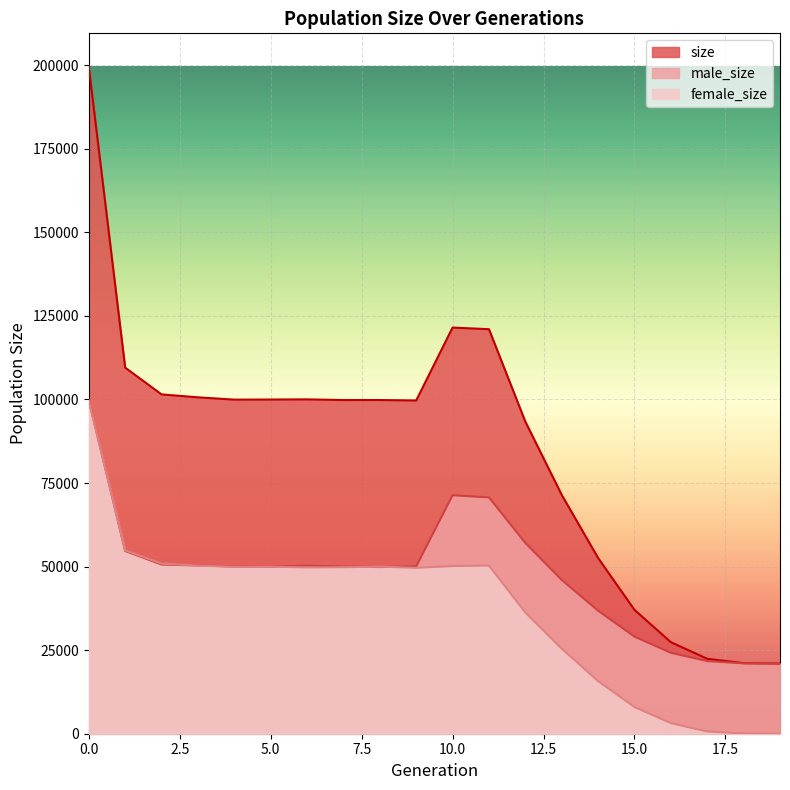

What is the difference between the second highest and second lowest values in the size series?

100407